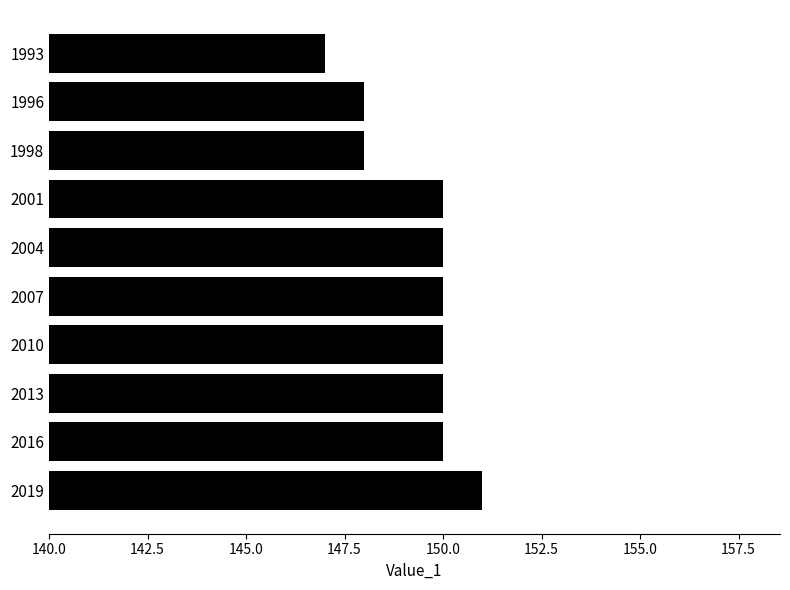

Are the bars horizontal?

Yes